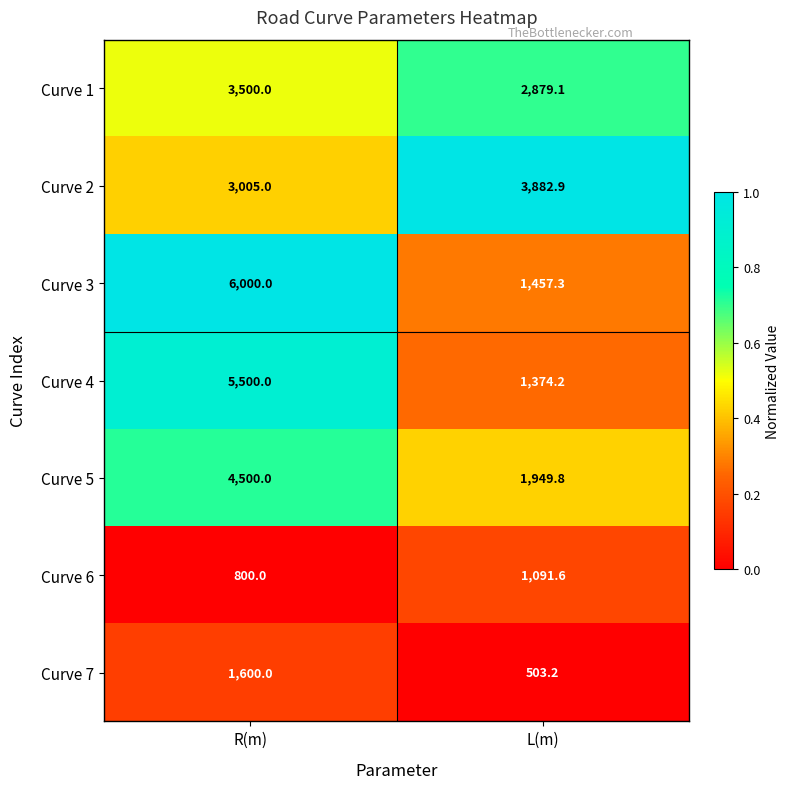

List the labels in order of Curve 2 value, smallest first.

R(m), L(m)